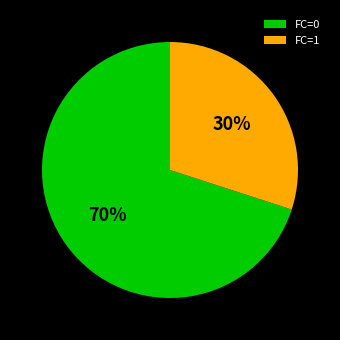

To the nearest percent, what is the average slice percentage?

50%